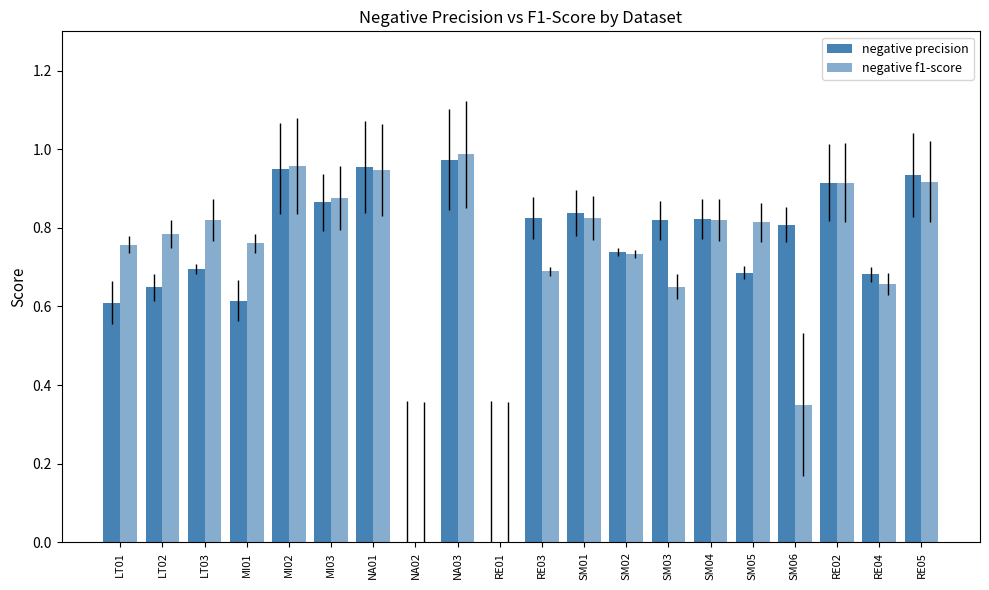

How many series are shown in this chart?

2